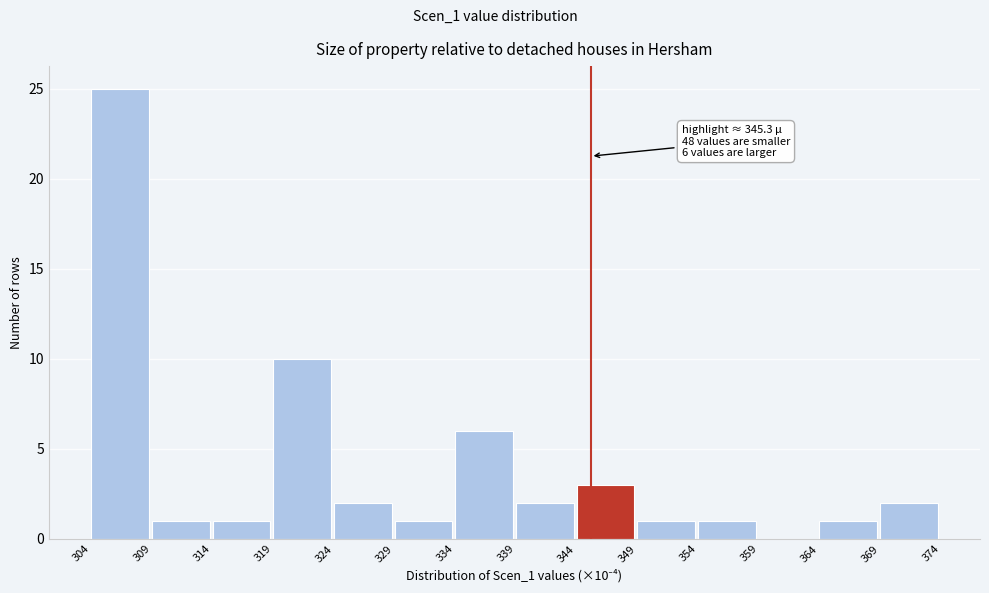

Which range on the x-axis has the tallest bar?

304 to 309